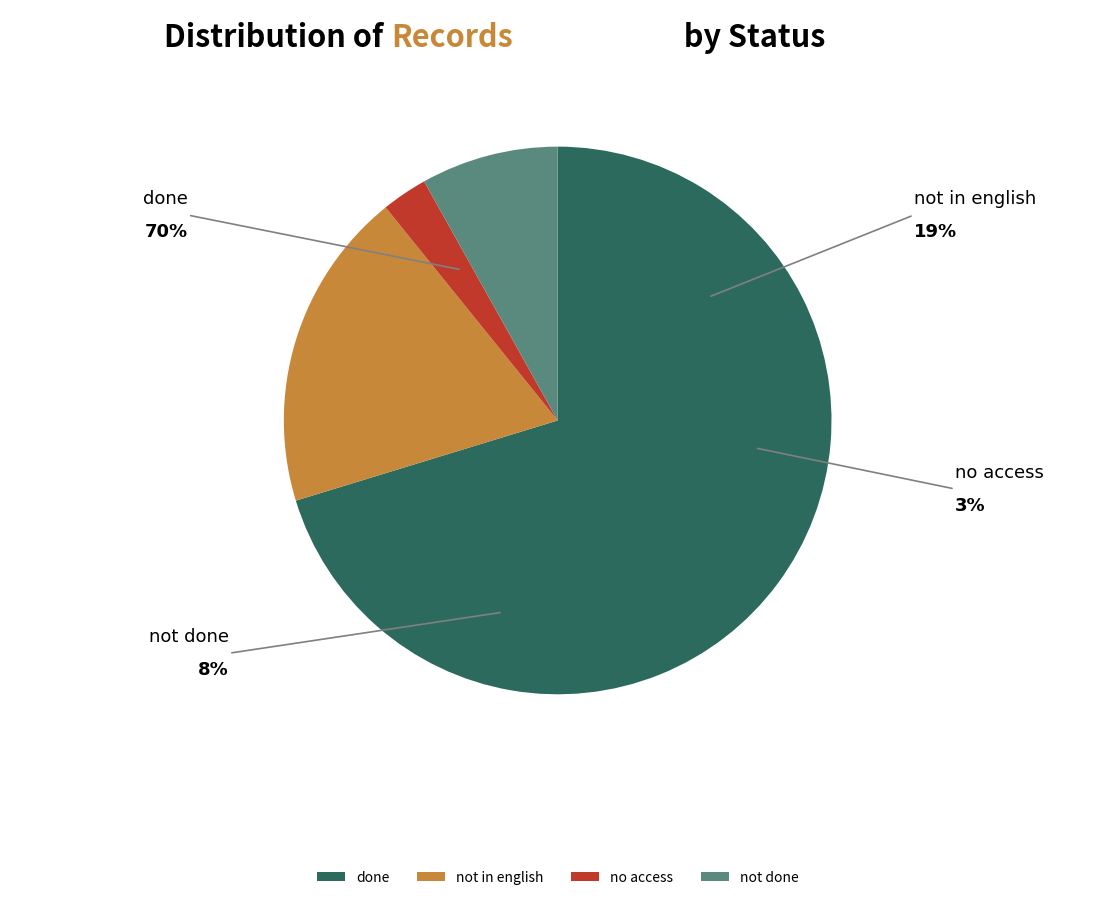

What is the total percentage of no access and not done?

10.8%